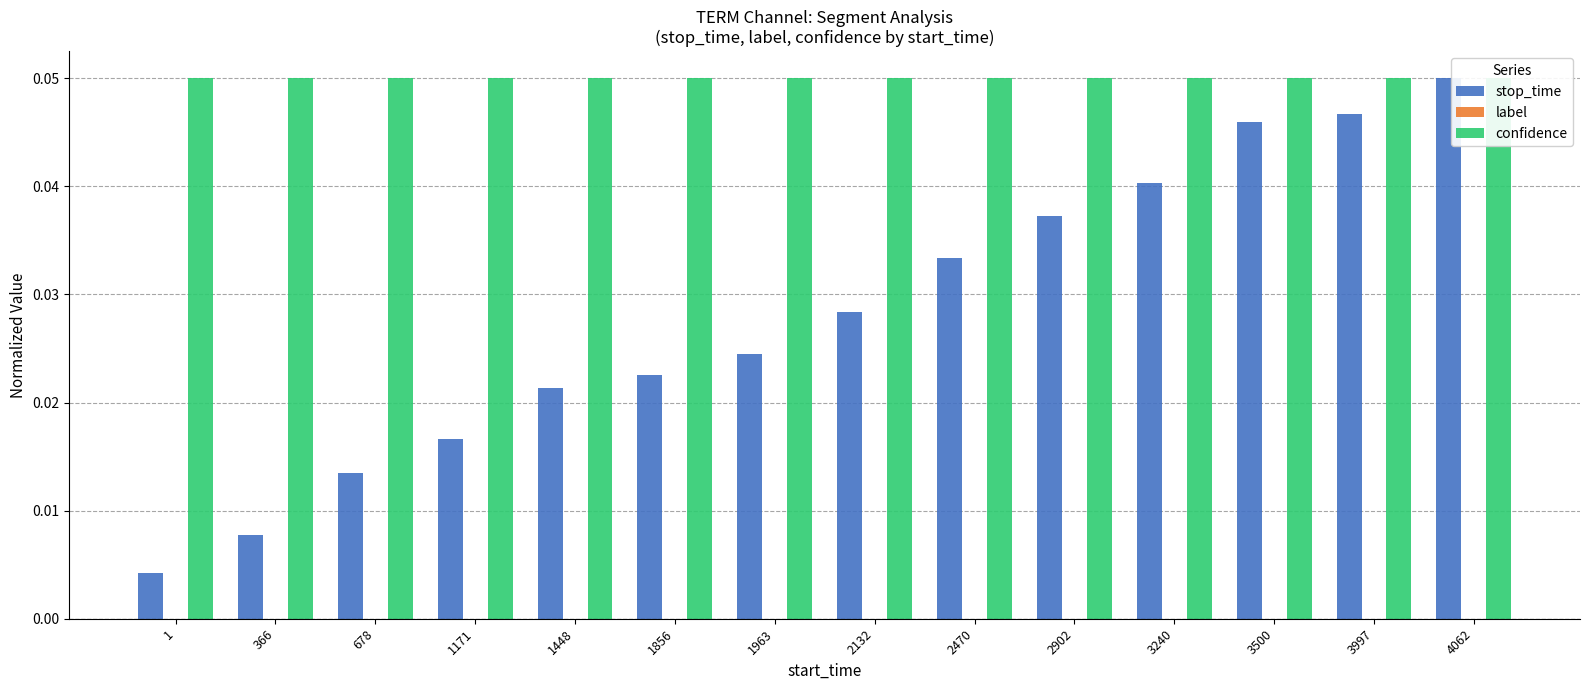

Between 678 and 2470, which series saw the biggest shift?

stop_time